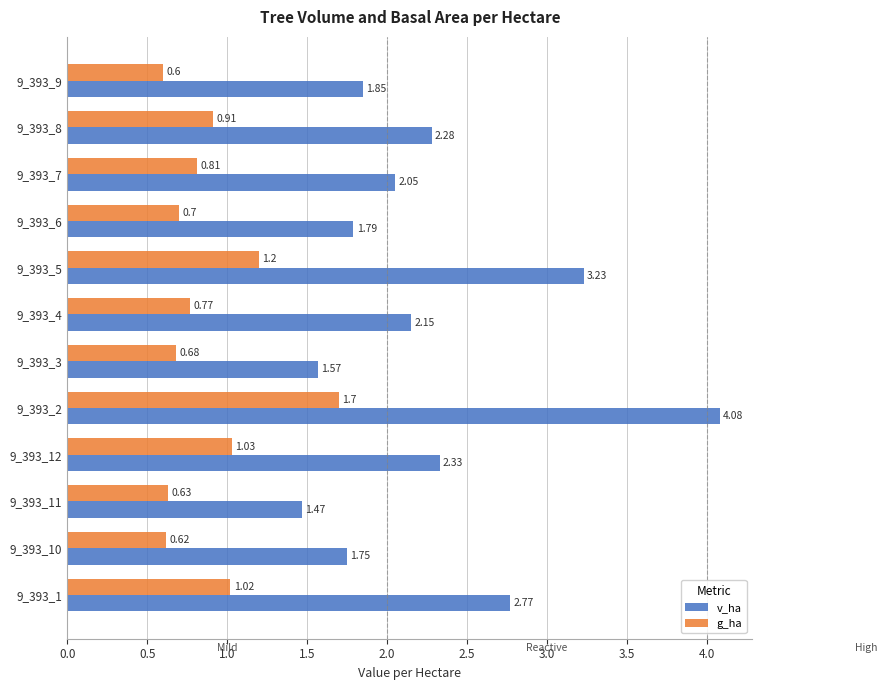

Rank the series by their maximum value, from lowest to highest.

g_ha, v_ha